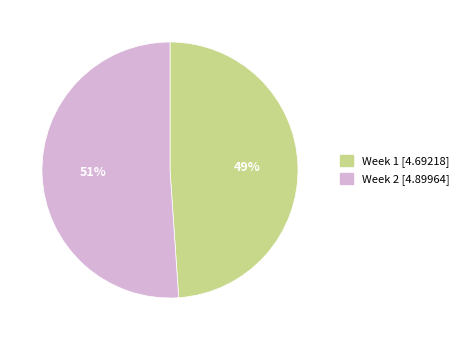

To the nearest percent, what percentage of the pie is Week 2?

51%